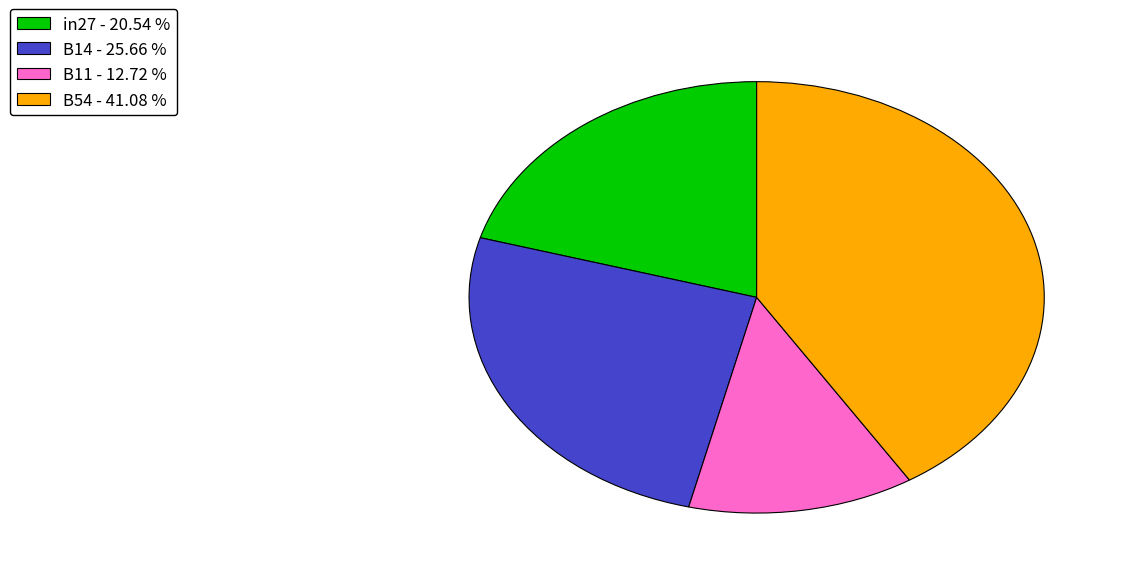

Approximately how many times larger is the value at B11 - 12.72 % compared to in27 - 20.54 %?

0.6